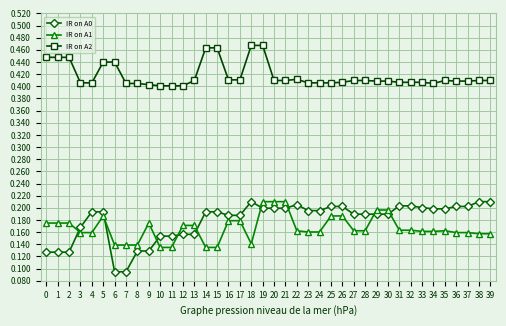

Which series has the largest range (max minus min)?

IR on A0